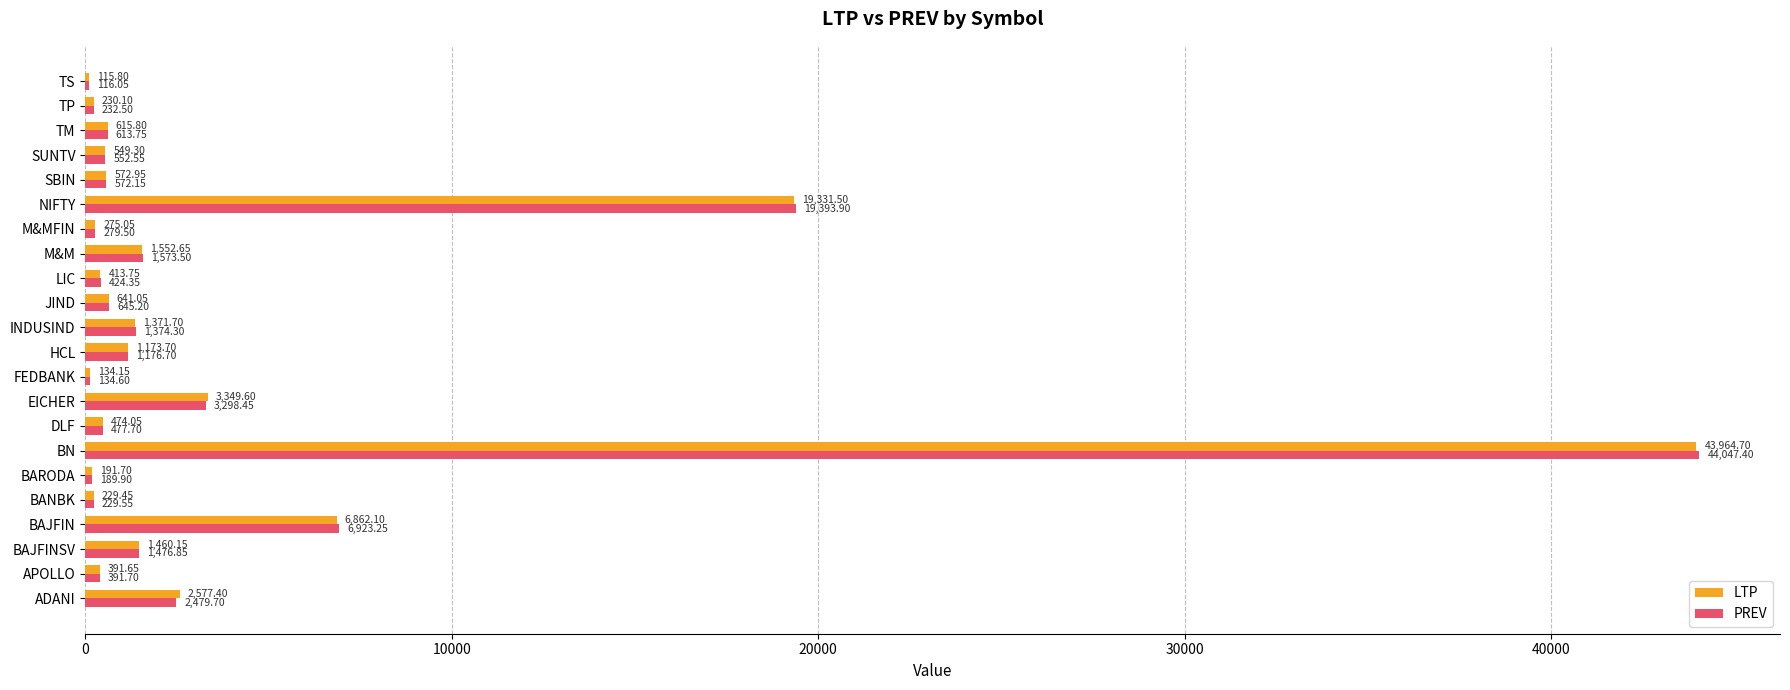

What is the sum of the LTP values at JIND and M&M?

2193.7